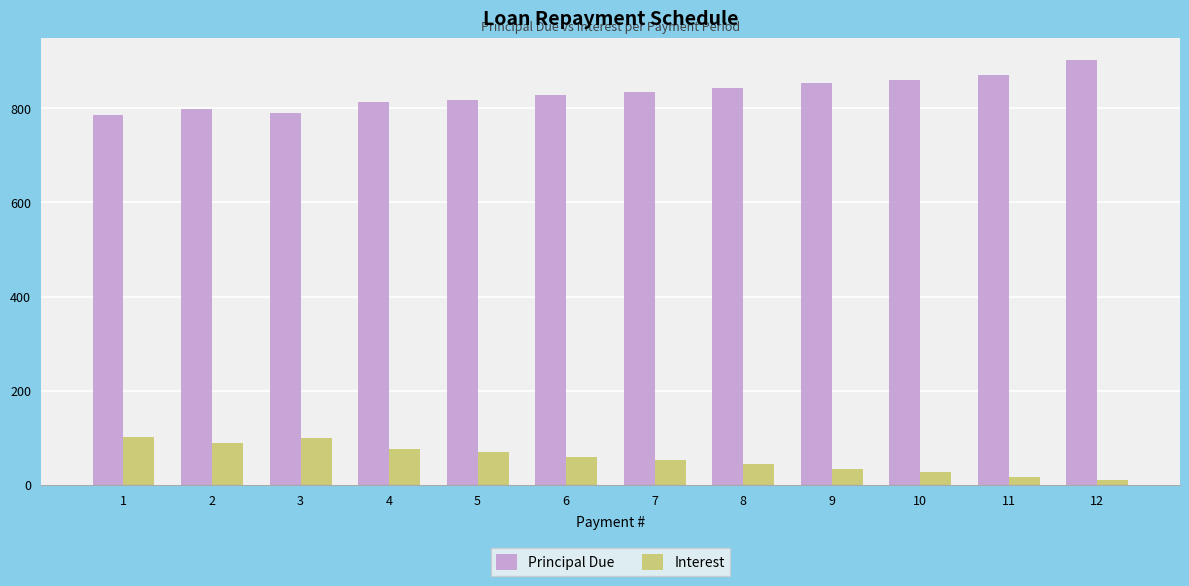

What is the highest value of the Principal Due series?

903.5